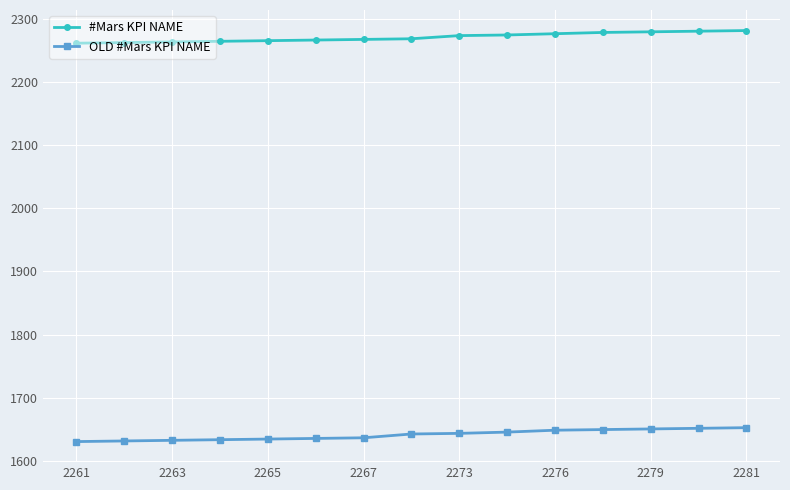

True or false: #Mars KPI NAME and OLD #Mars KPI NAME intersect in this chart.

False